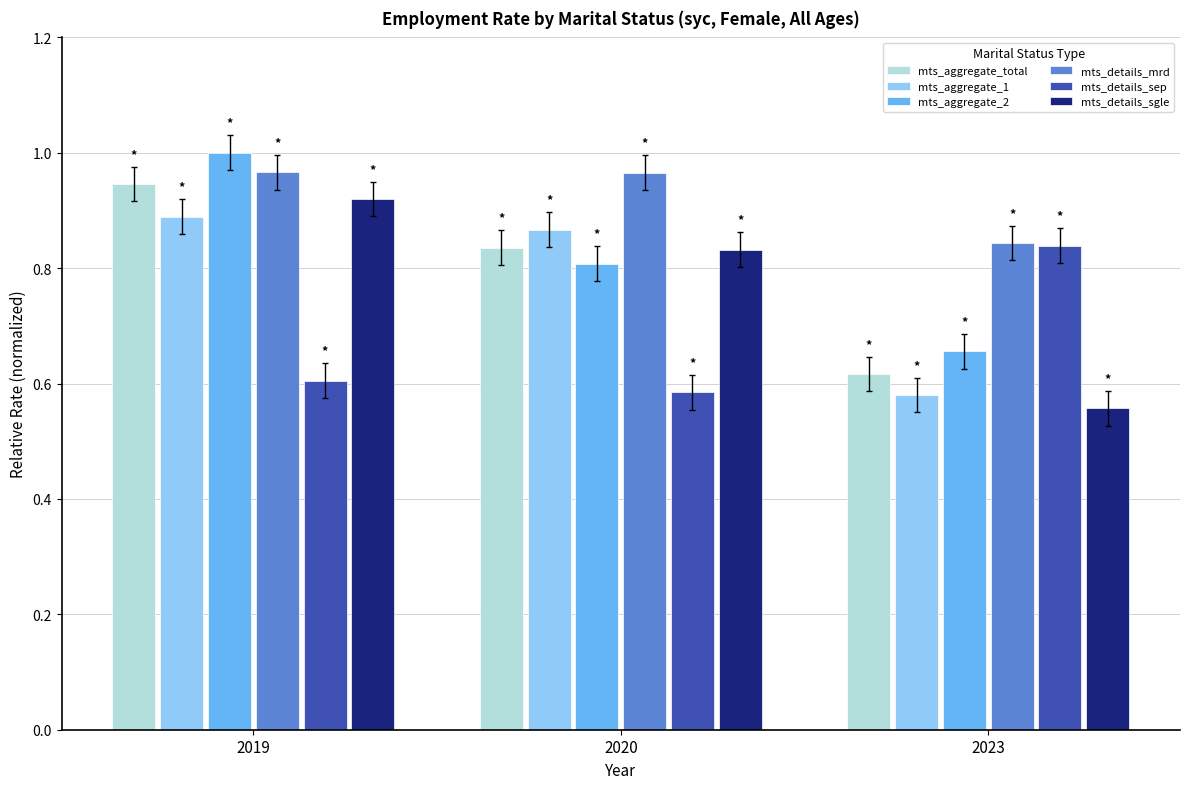

What is the sum of all mts_details_mrd values?

2.8